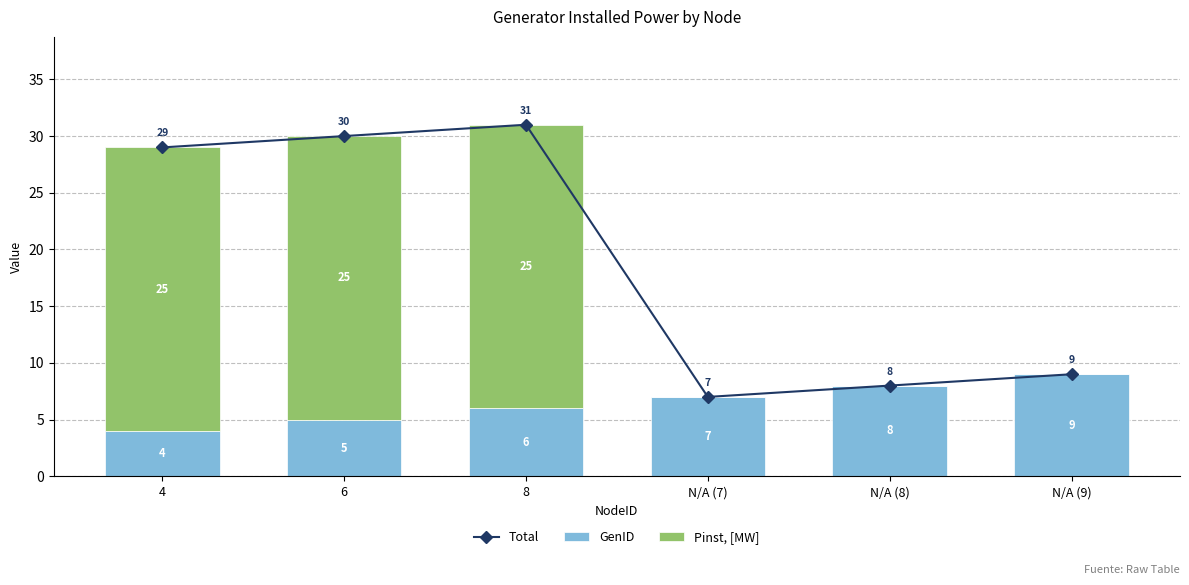

Reading right to left, what are all the values shown in this chart?

Total: 9	8	7	31	30	29
GenID: 9	8	7	6	5	4
Pinst, [MW]: 0	0	0	25	25	25